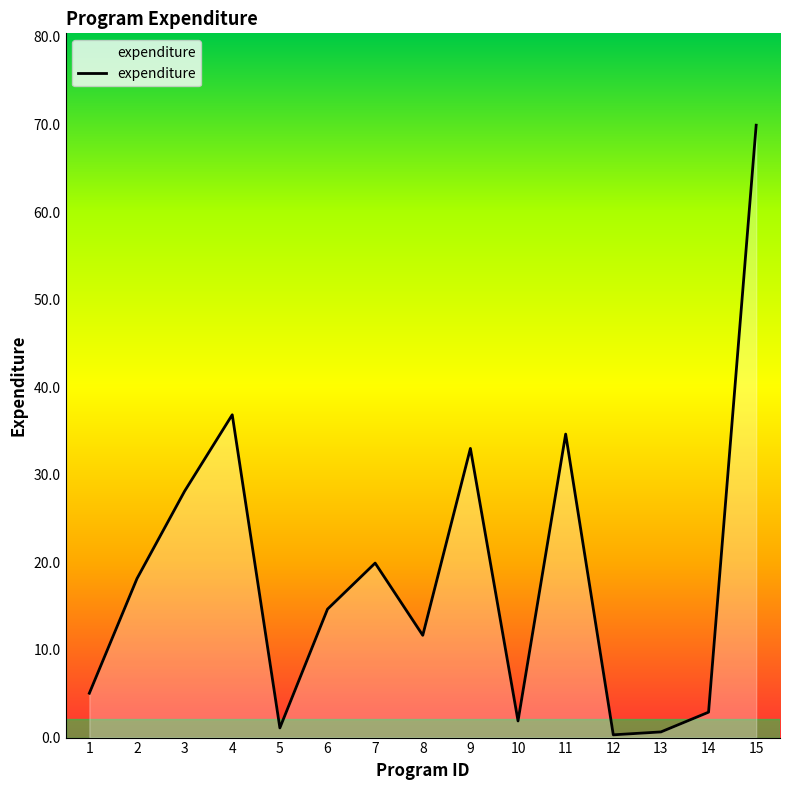

True or false: there are more than 1 points higher than both neighbors.

True